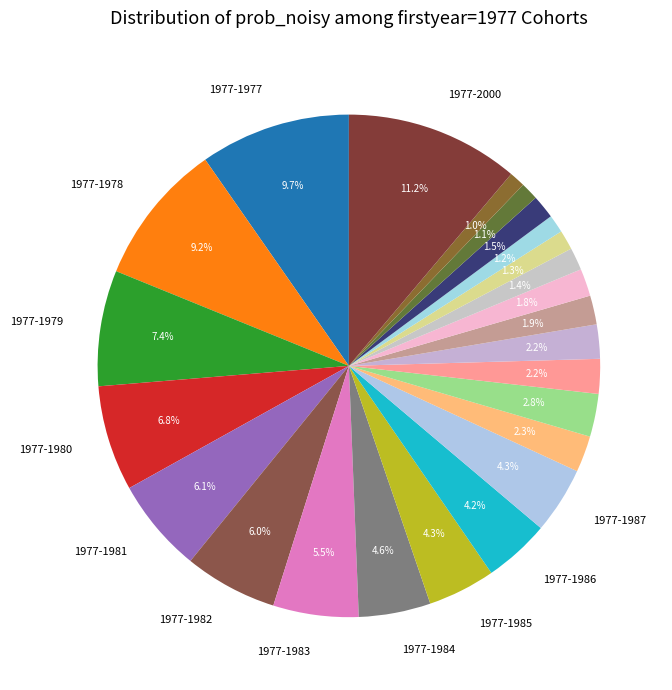

To the nearest percent, what is the average slice percentage?

4%